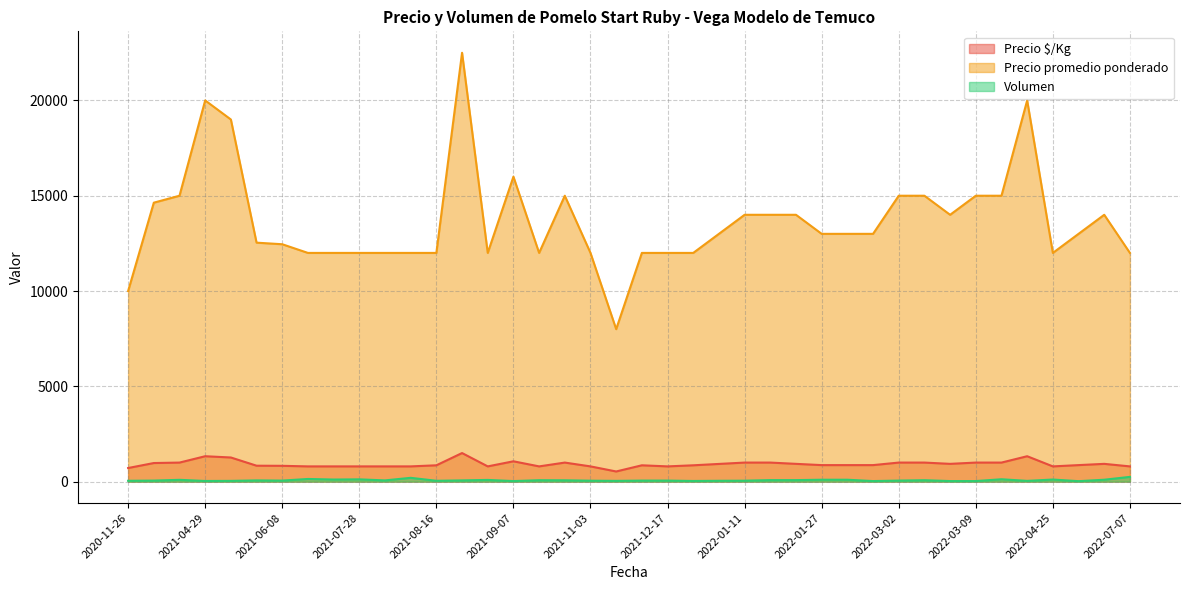

What is the approximate value of Precio promedio ponderado at 2022-03-29, to the nearest 10?

15000